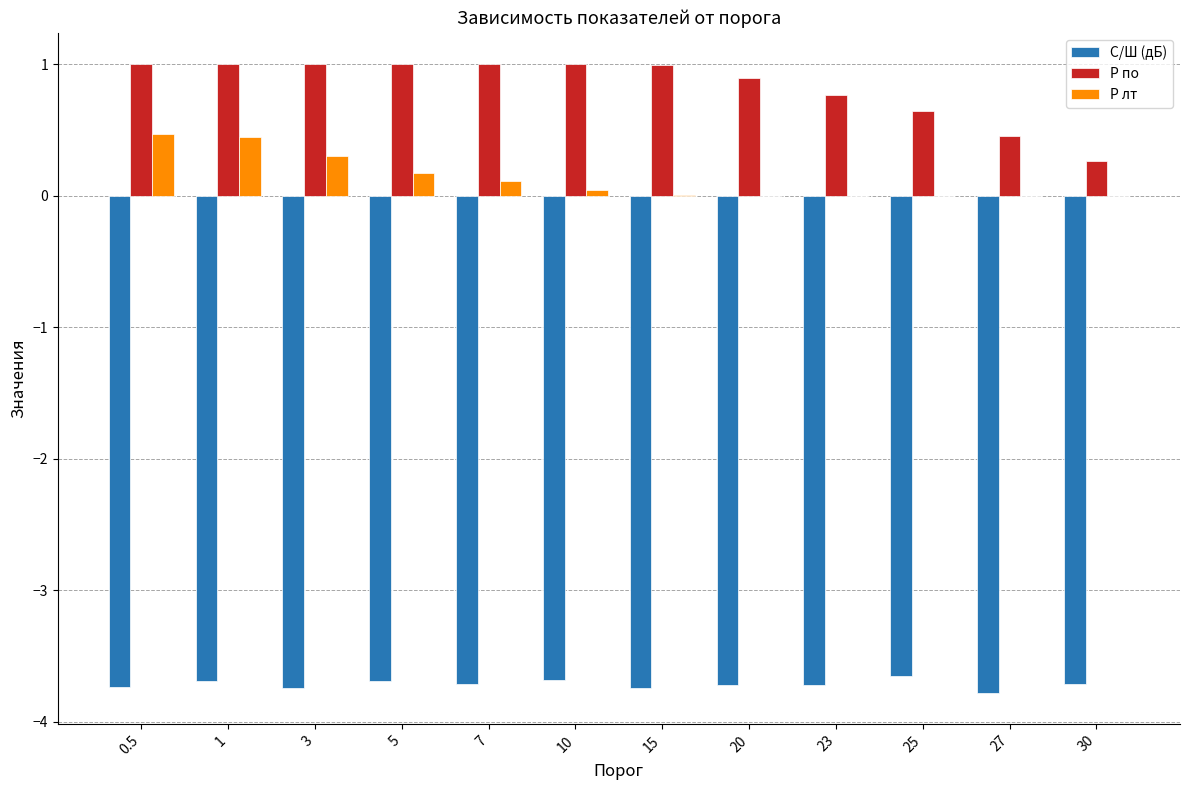

What is the sum of the С/Ш (дБ) values at 20 and 25?

-7.4